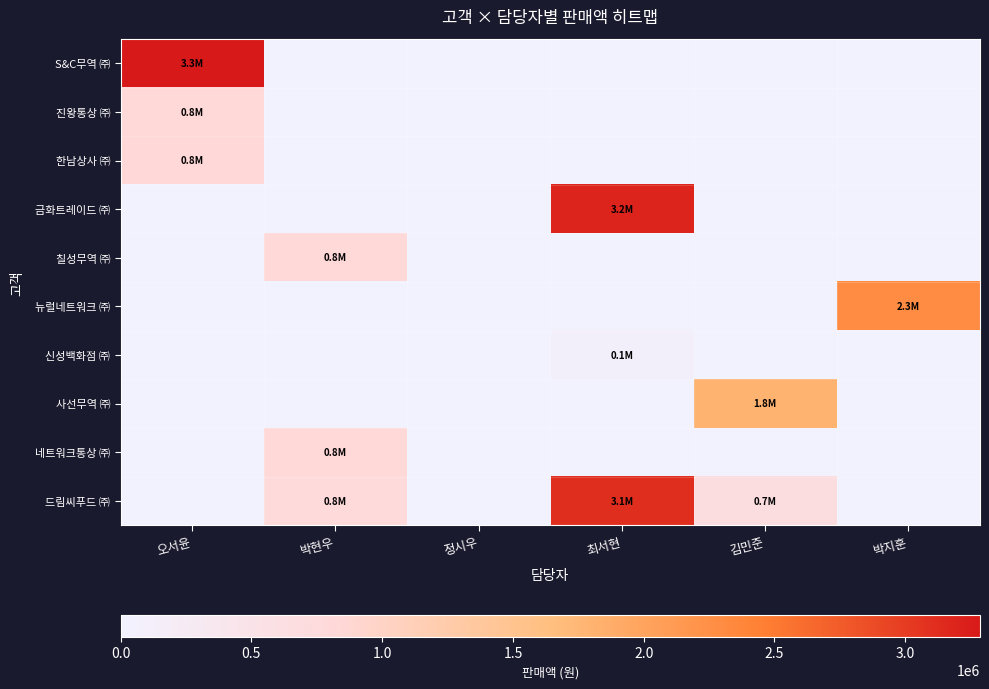

Reading left to right, what are all the values shown in this chart?

S&C무역 ㈜: 오서윤=3285900	박현우=0	정시우=0	최서현=0	김민준=0	박지훈=0
진왕통상 ㈜: 오서윤=822900	박현우=0	정시우=0	최서현=0	김민준=0	박지훈=0
한남상사 ㈜: 오서윤=836900	박현우=0	정시우=0	최서현=0	김민준=0	박지훈=0
금화트레이드 ㈜: 오서윤=0	박현우=0	정시우=0	최서현=3189645	김민준=0	박지훈=0
칠성무역 ㈜: 오서윤=0	박현우=823000	정시우=0	최서현=0	김민준=0	박지훈=0
뉴럴네트워크 ㈜: 오서윤=0	박현우=0	정시우=0	최서현=0	김민준=0	박지훈=2293600
신성백화점 ㈜: 오서윤=0	박현우=0	정시우=0	최서현=104600	김민준=0	박지훈=0
사선무역 ㈜: 오서윤=0	박현우=0	정시우=0	최서현=0	김민준=1784350	박지훈=0
네트워크통상 ㈜: 오서윤=0	박현우=827700	정시우=0	최서현=0	김민준=0	박지훈=0
드림씨푸드 ㈜: 오서윤=0	박현우=765700	정시우=0	최서현=3117815	김민준=683700	박지훈=0